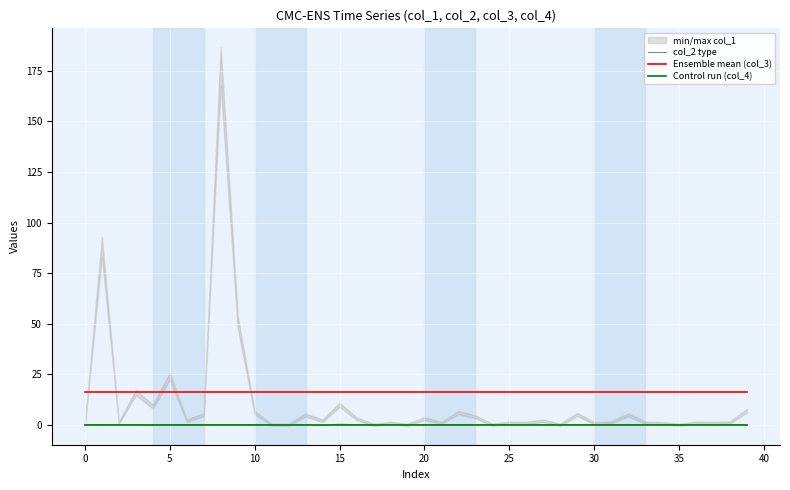

True or false: Ensemble mean (col_3) and Control run (col_4) intersect in this chart.

False